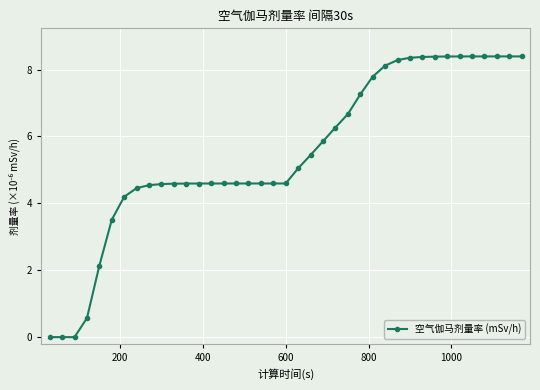

What is the greatest value displayed?

8.4